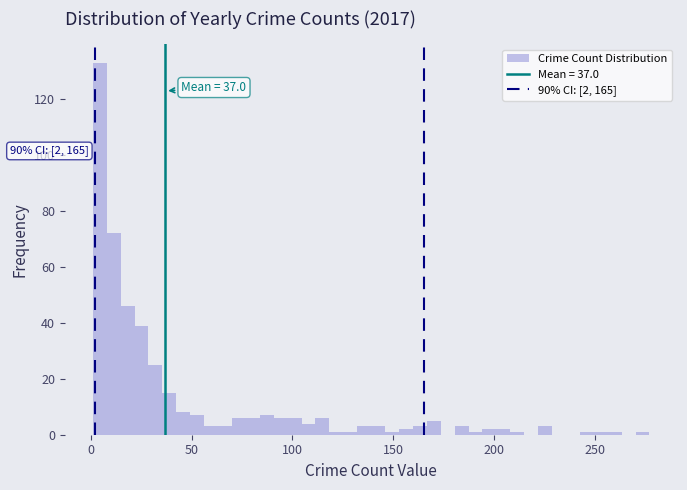

Around what value on the x-axis is the tallest bar? Give the approximate position of its centre, as read against the axis.

5